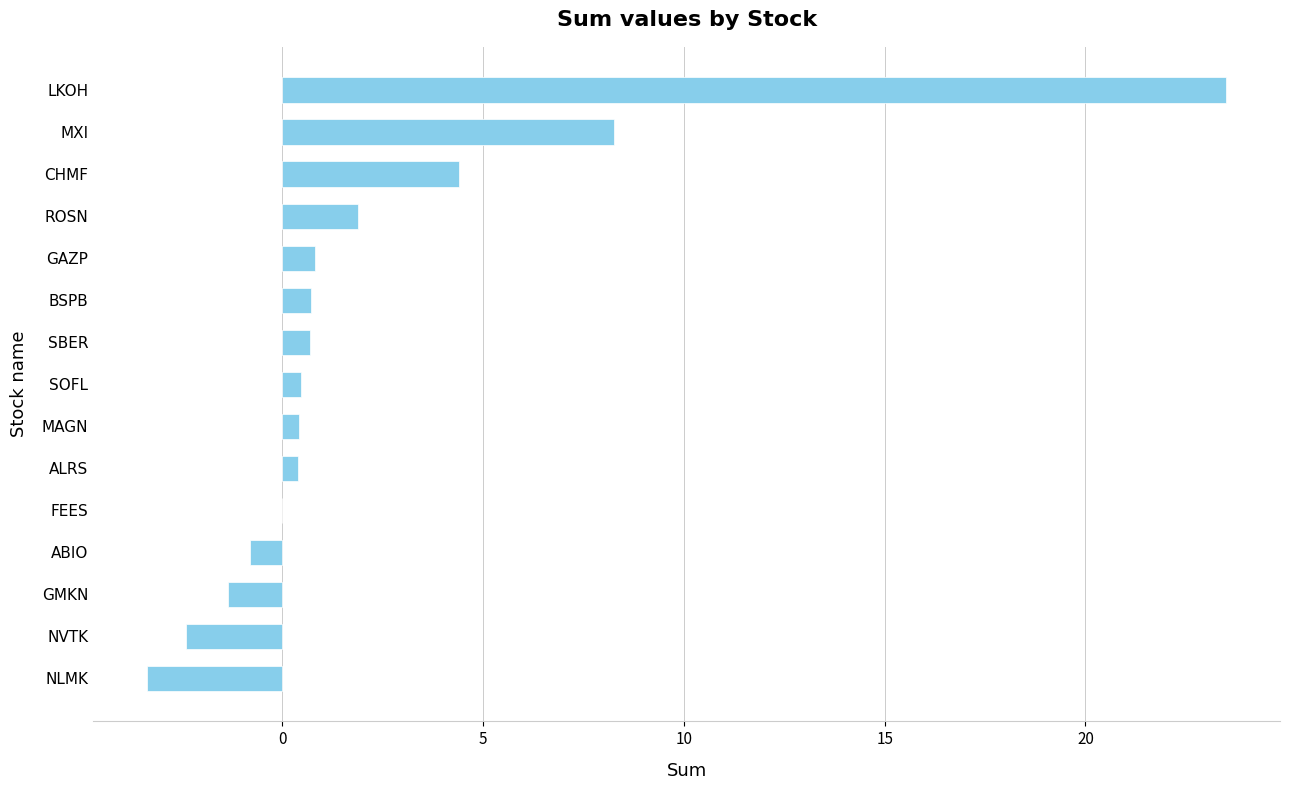

How many distinct data groups are displayed?

1